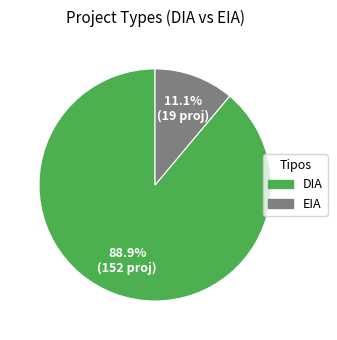

Do DIA and EIA together represent more than half of the pie?

Yes